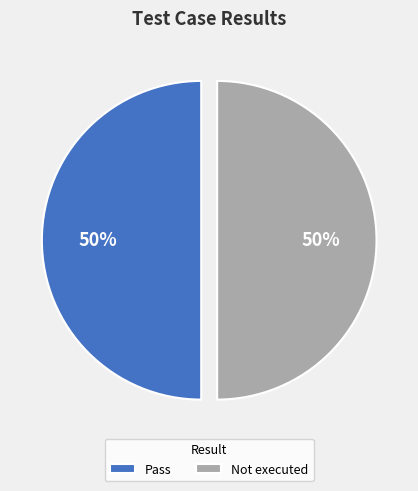

How many segments does this pie chart have?

2